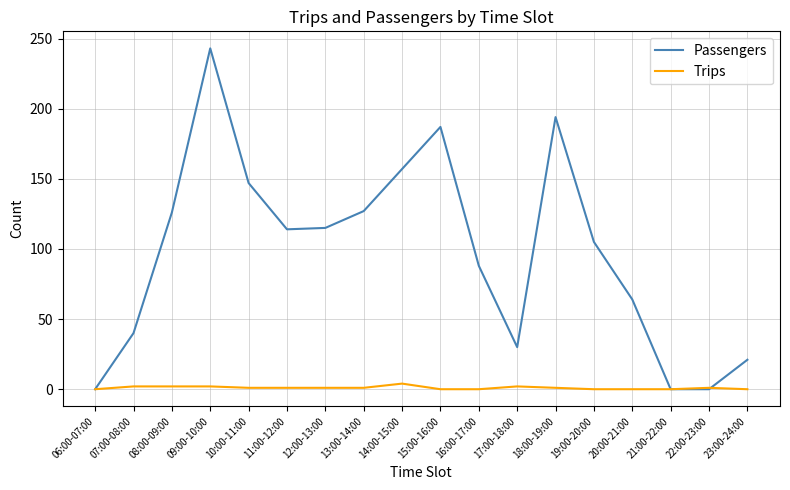

Which series has the largest total across all categories?

Passengers